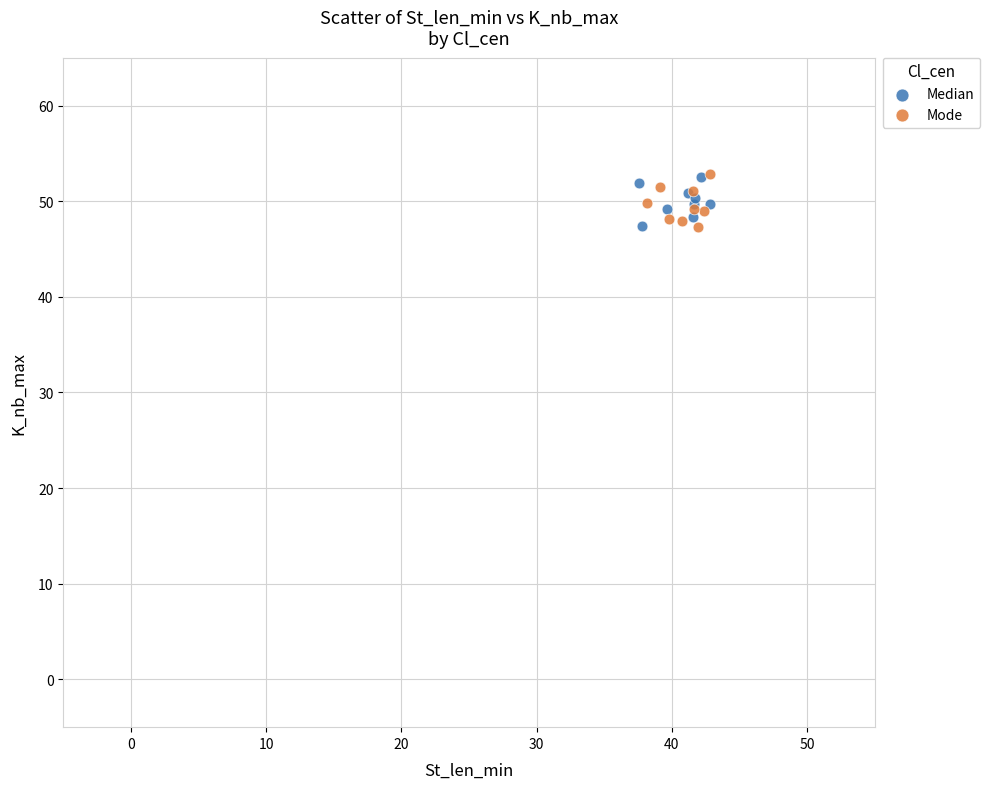

What are all the series names shown in the legend?

Median, Mode